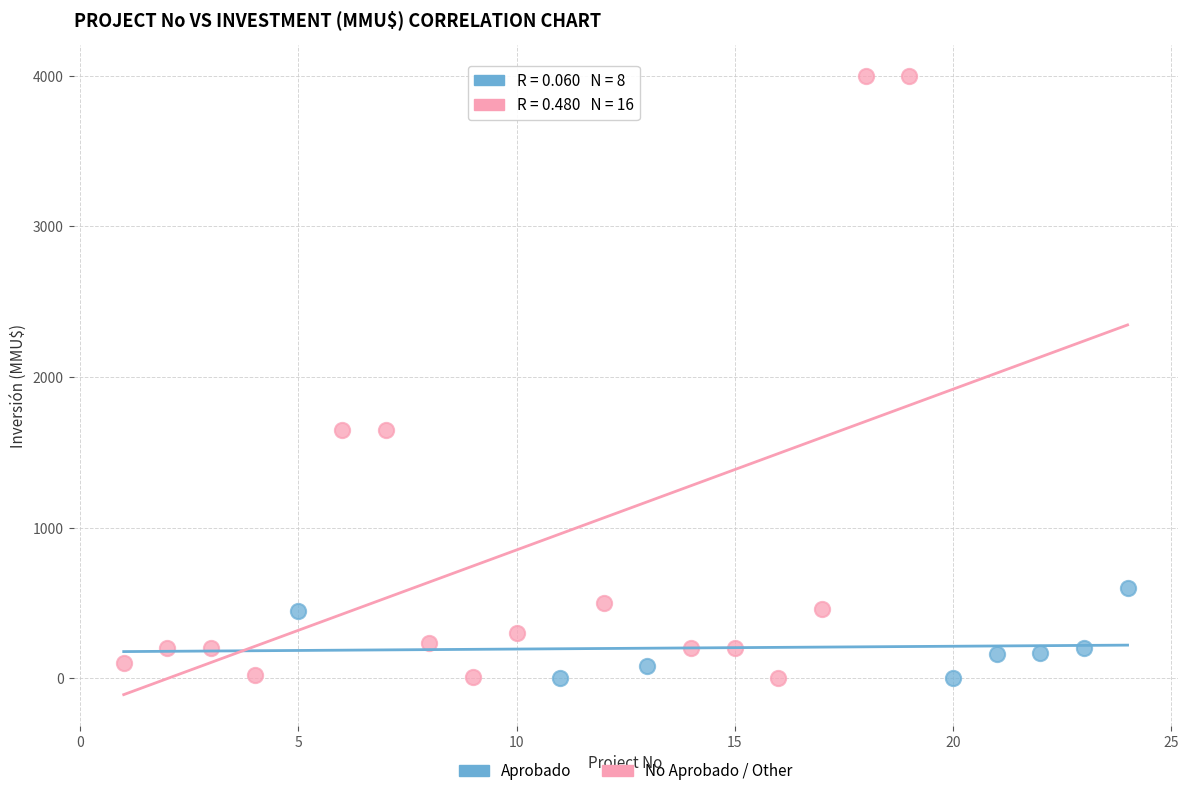

What are all the series names shown in the legend?

Aprobado, No Aprobado / Other